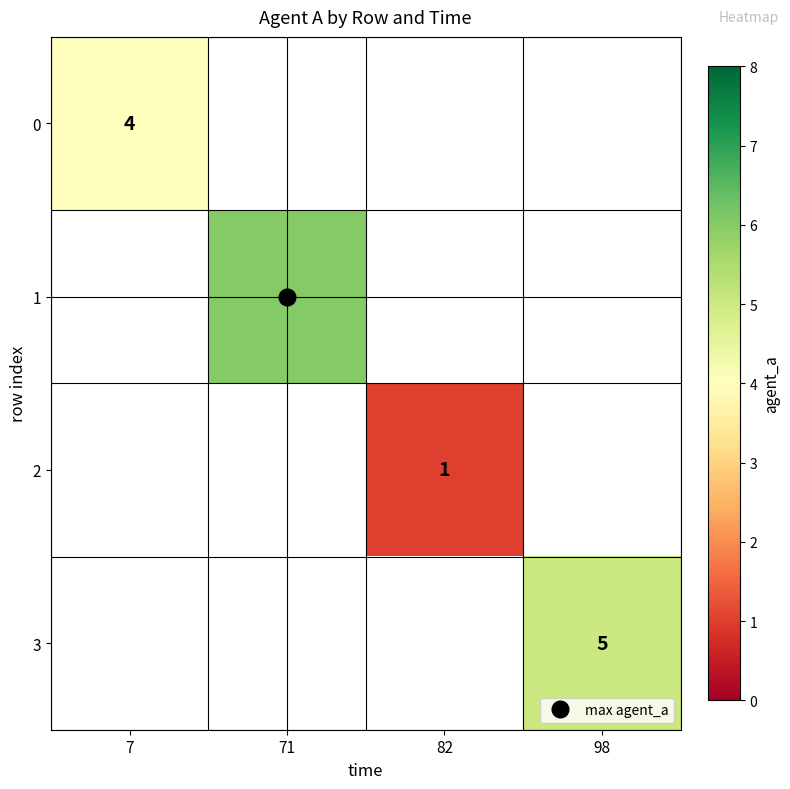

At how many categories does at least one series exceed 4?

2